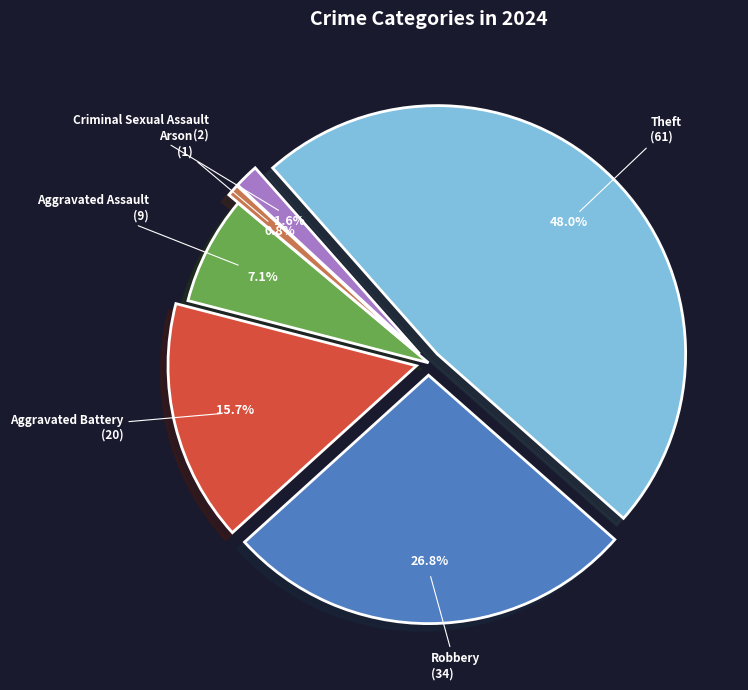

Does any single category account for the majority?

No